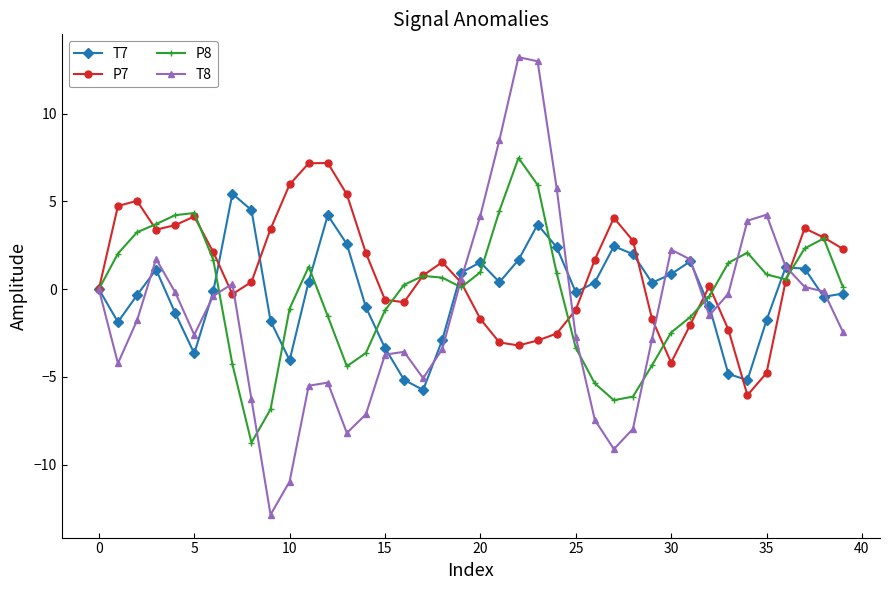

At how many categories does at least one series exceed -10?

40